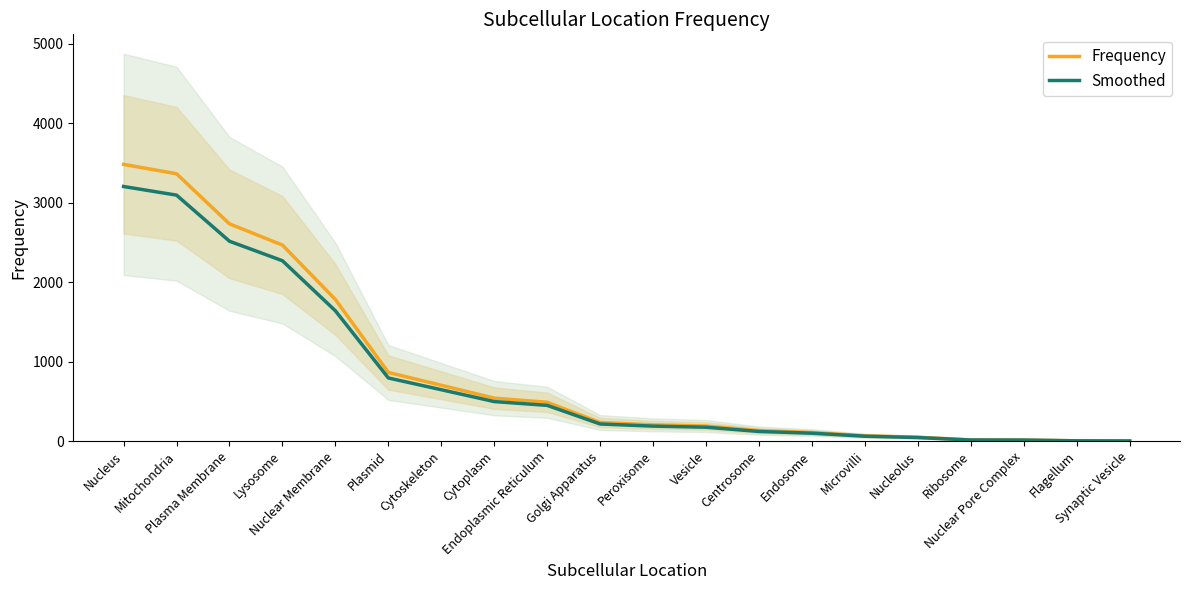

Reading left to right, extract all data points from this chart.

Frequency: 3483.0	3365.0	2734.0	2467.0	1782.0	863.0	702.0	540.0	488.0	233.0	204.0	189.0	131.0	107.0	66.0	48.0	14.0	13.0	3.0	1.0
Smoothed: 3204.4	3095.8	2515.3	2269.6	1639.4	794.0	645.8	496.8	449.0	214.4	187.7	173.9	120.5	98.4	60.7	44.2	12.9	12.0	2.8	0.9